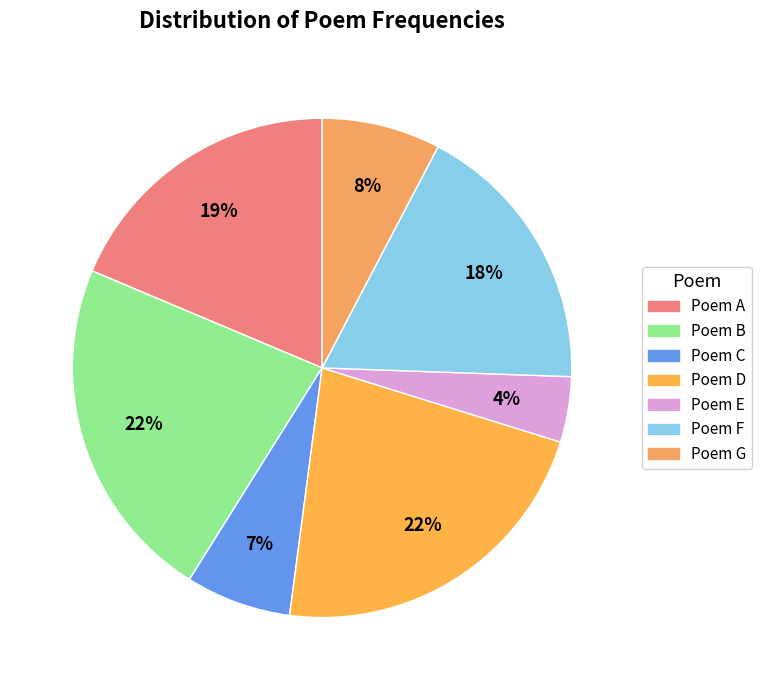

Count the number of slices in the pie.

7